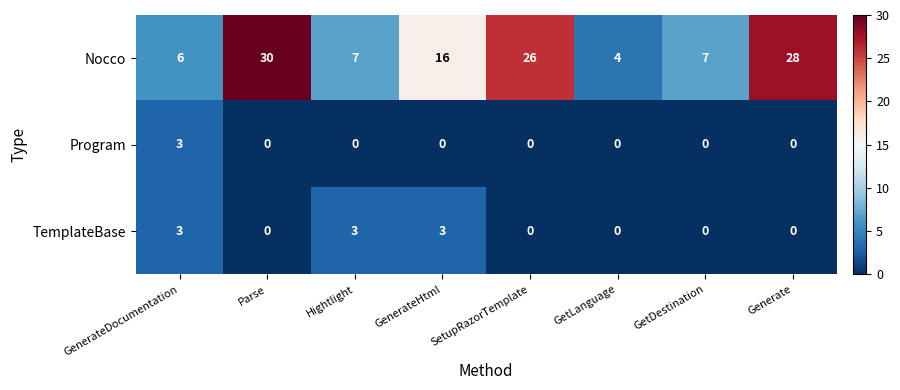

Between GenerateHtml and SetupRazorTemplate, which series saw the biggest shift?

Nocco